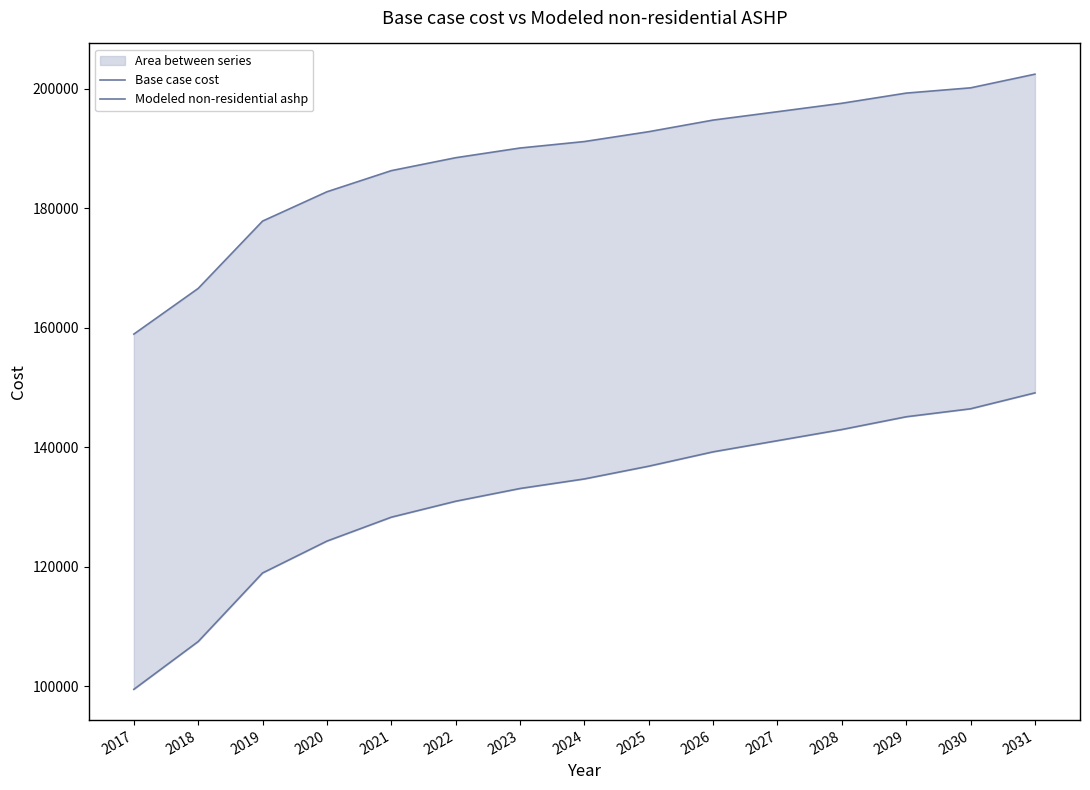

What is the total value across all series at 2019?

296812.0